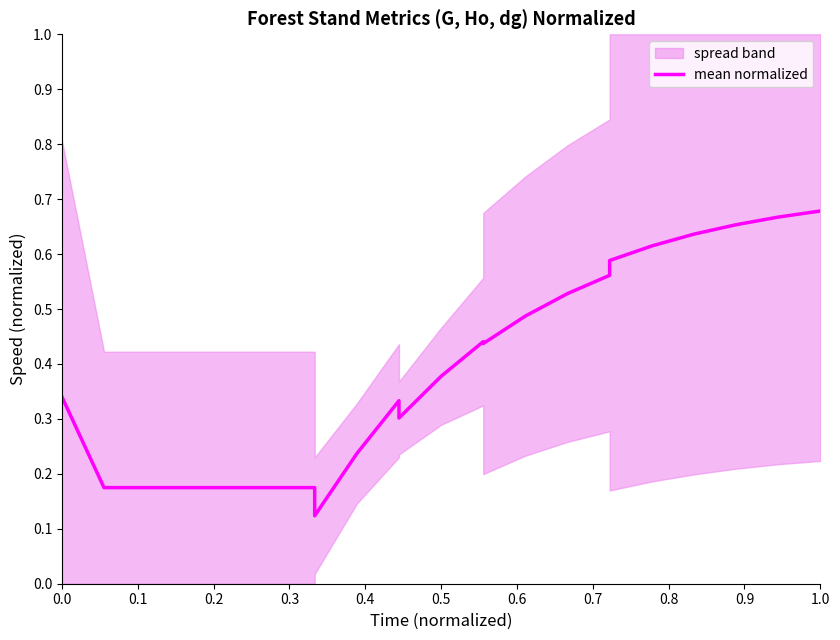

The chart shows a value of 0.3 at 14. True or false?

False